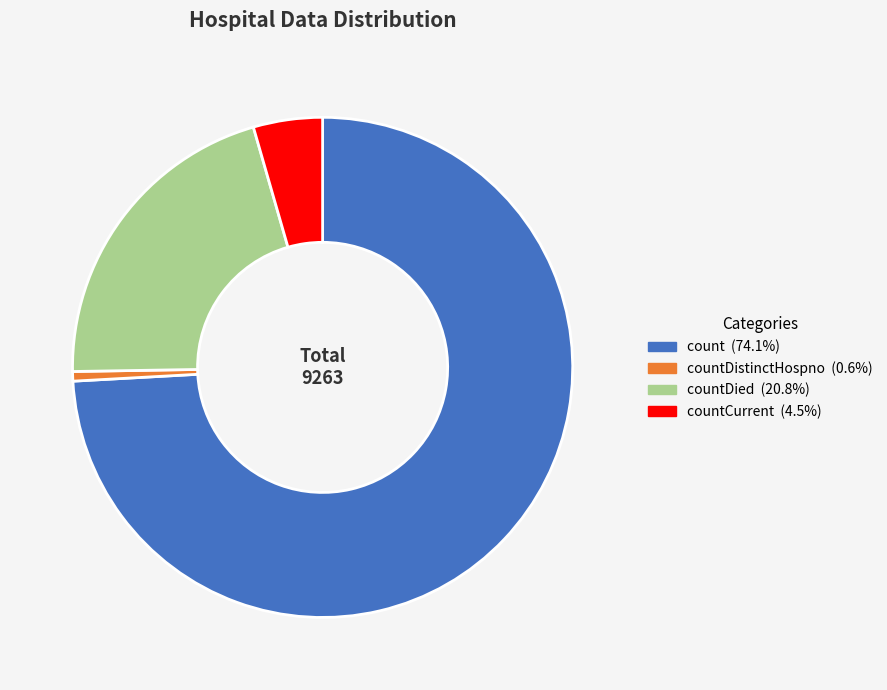

What is the ratio of the value at count (74.1%) to the value at countDied (20.8%)?

3.6